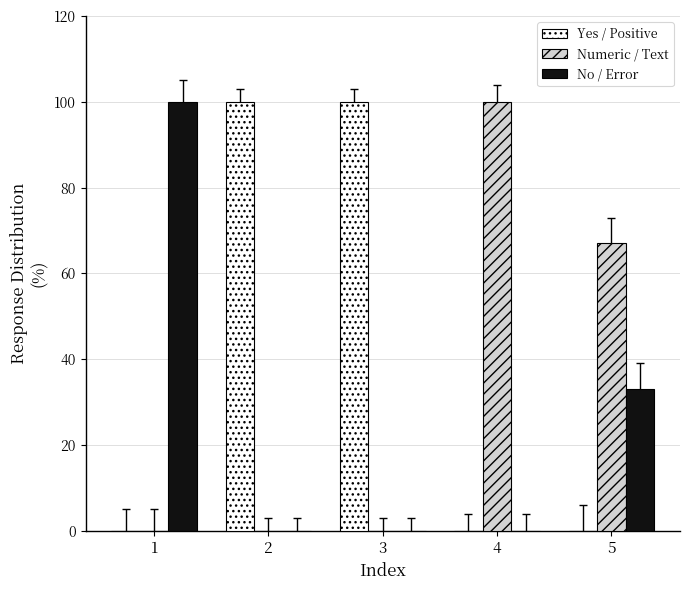

What is the highest value of the No / Error series?

100